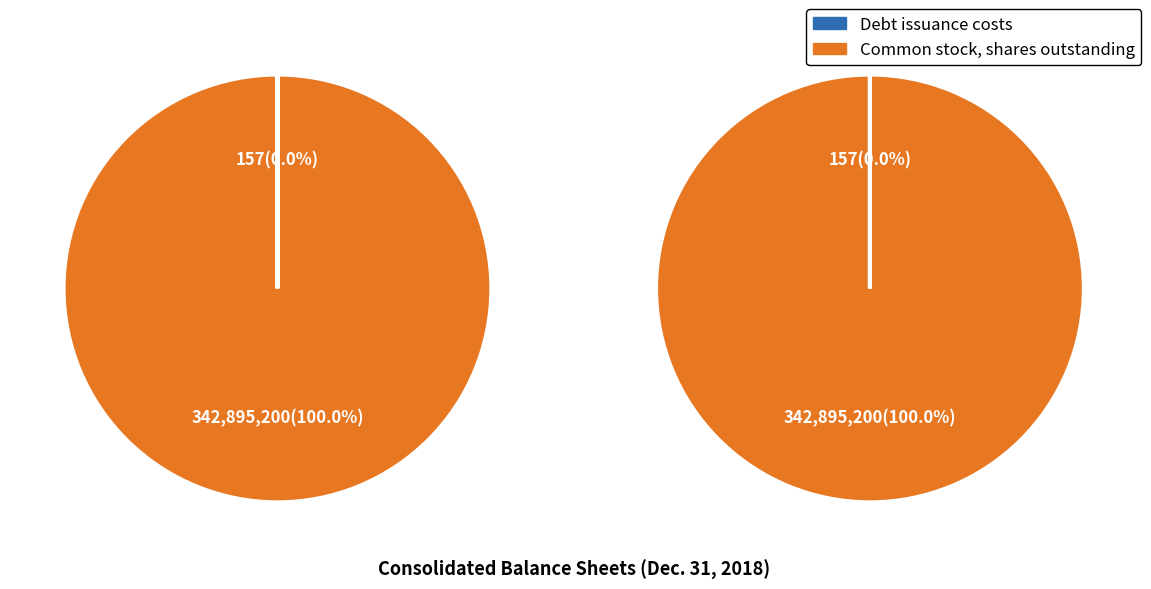

What percentage is the Common stock, shares outstanding slice, to the nearest percent?

100%